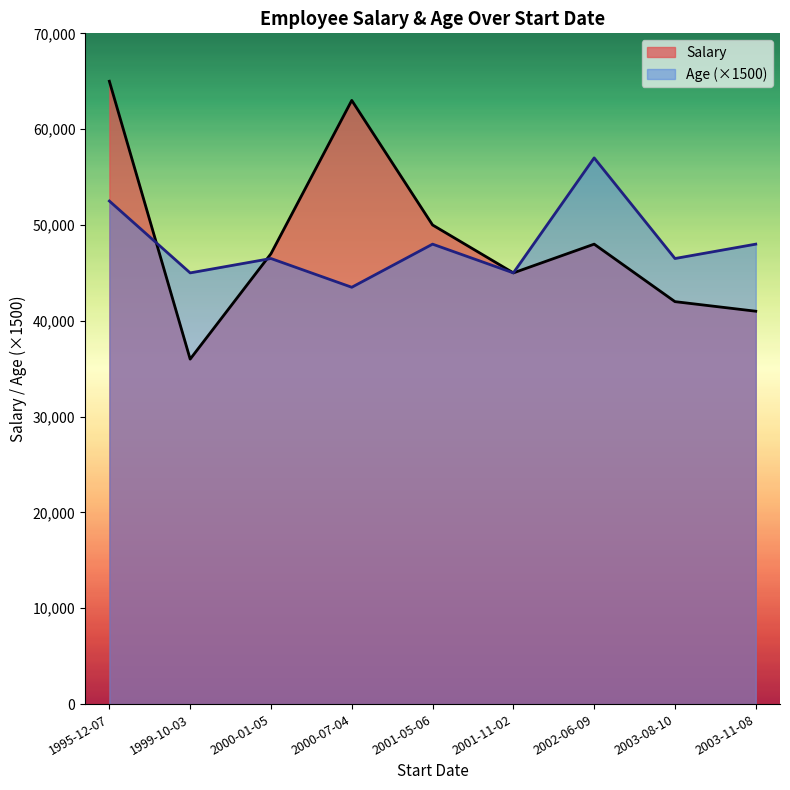

What is the difference between the highest and lowest values at 2003-11-08?

7000